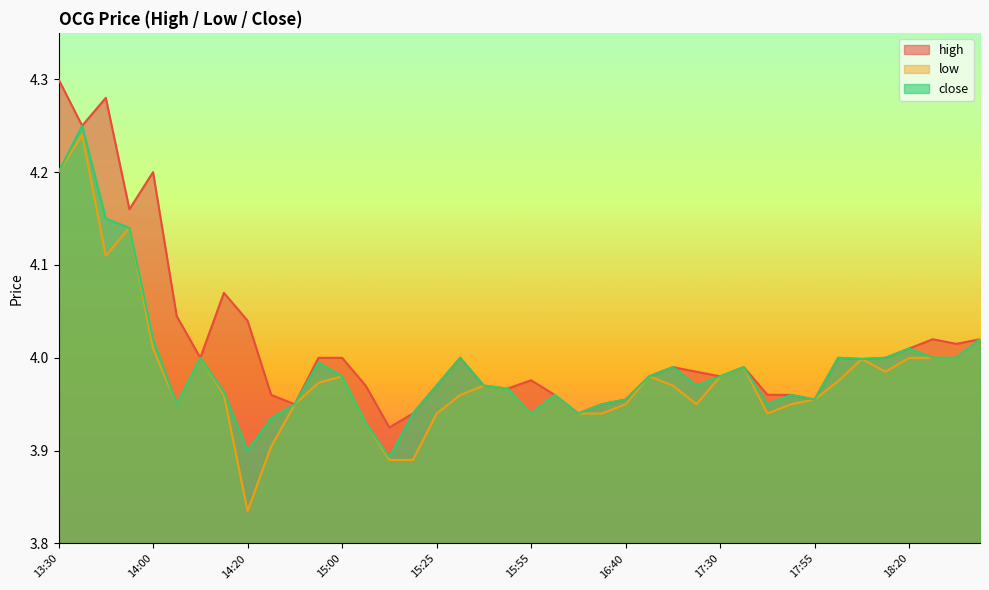

What is the label of the 26th point from the right?

15:10